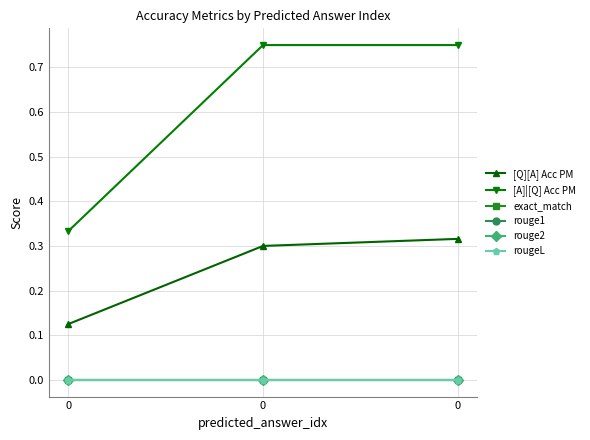

Reading right to left, what are all the values shown in this chart?

[Q][A] Acc PM: 0=0.3	0=0.3	0=0.1
[A]|[Q] Acc PM: 0=0.8	0=0.8	0=0.3
exact_match: 0=0.0	0=0.0	0=0.0
rouge1: 0=0.0	0=0.0	0=0.0
rouge2: 0=0.0	0=0.0	0=0.0
rougeL: 0=0.0	0=0.0	0=0.0